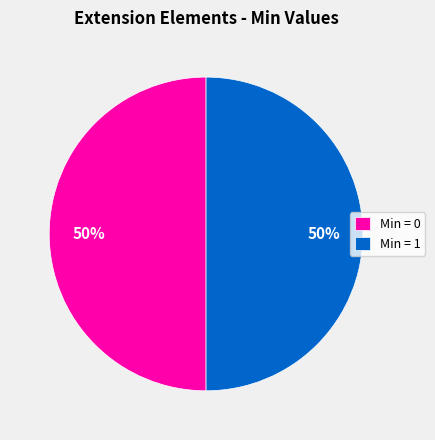

What percentage is the Min = 1 slice, to the nearest percent?

50%